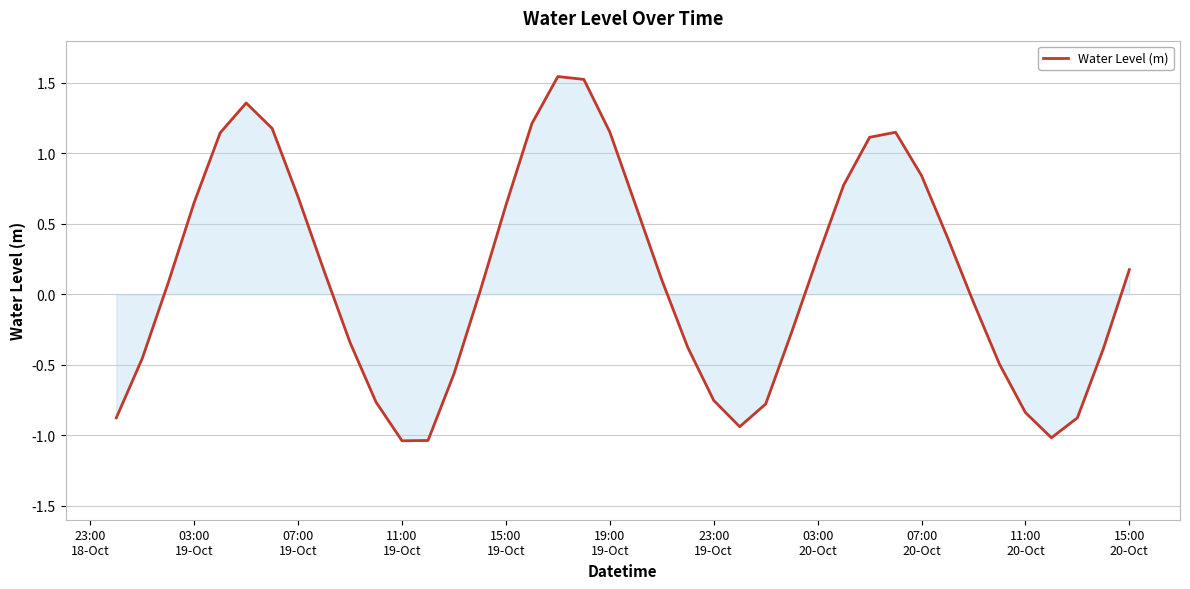

What is the difference between the maximum and minimum values?

2.6